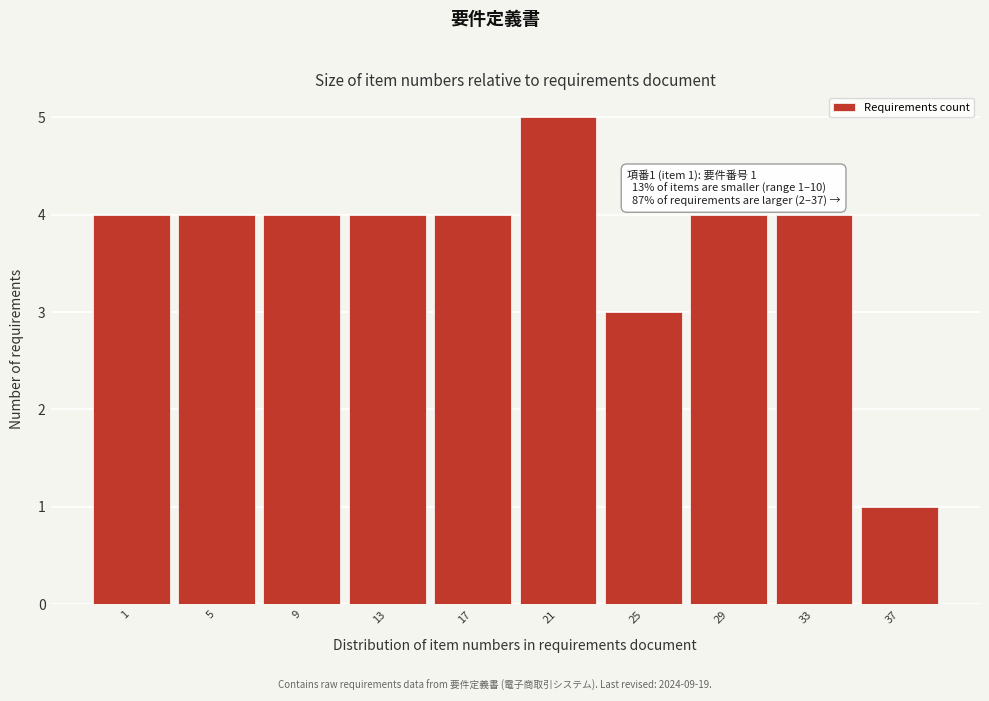

Reading left to right, list all the values displayed in this chart.

1=4	5=4	9=4	13=4	17=4	21=5	25=3	29=4	33=4	37=1